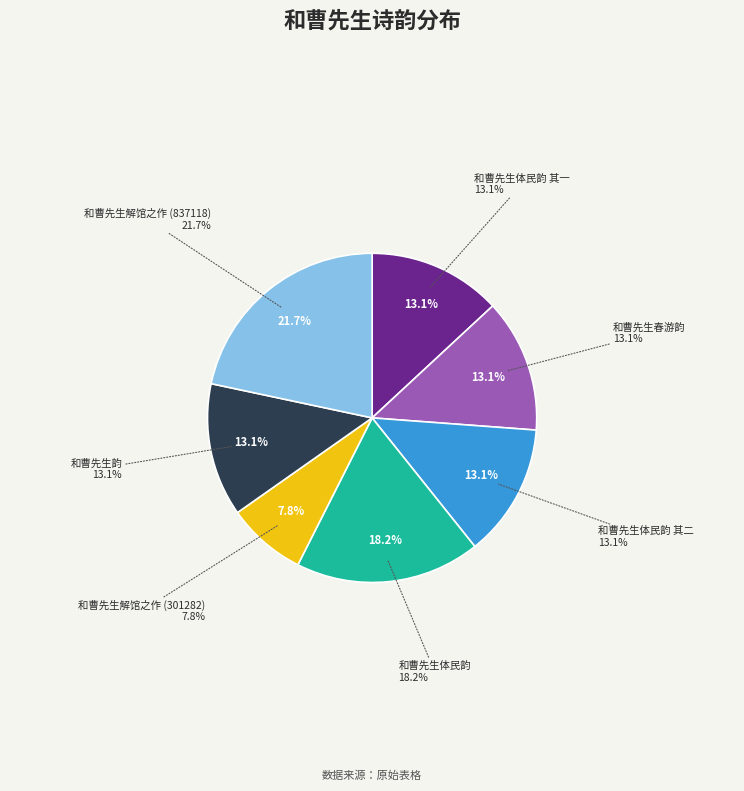

How much of the chart is everything except 和曹先生体民韵 其一?

86.9%